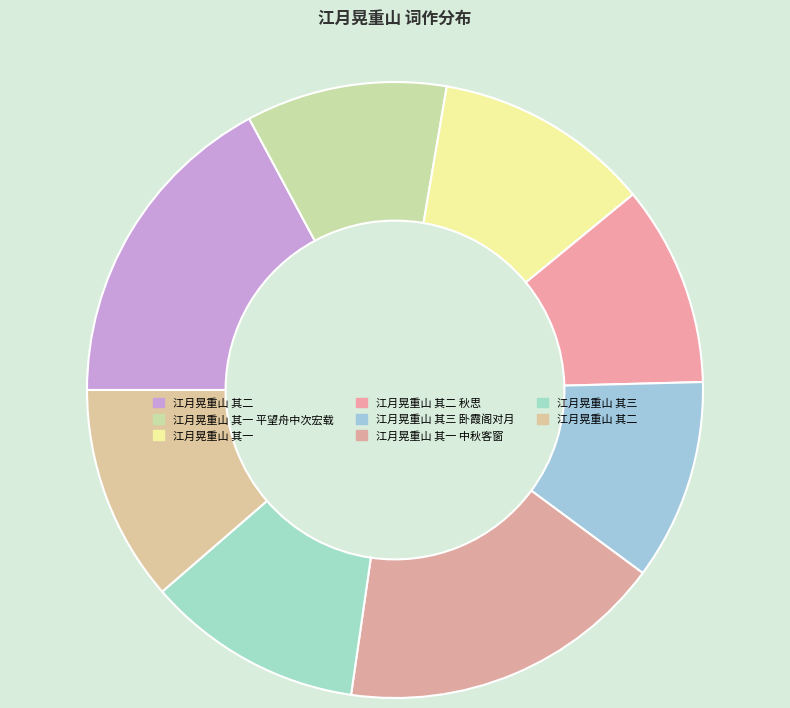

Count the number of slices in the pie.

8